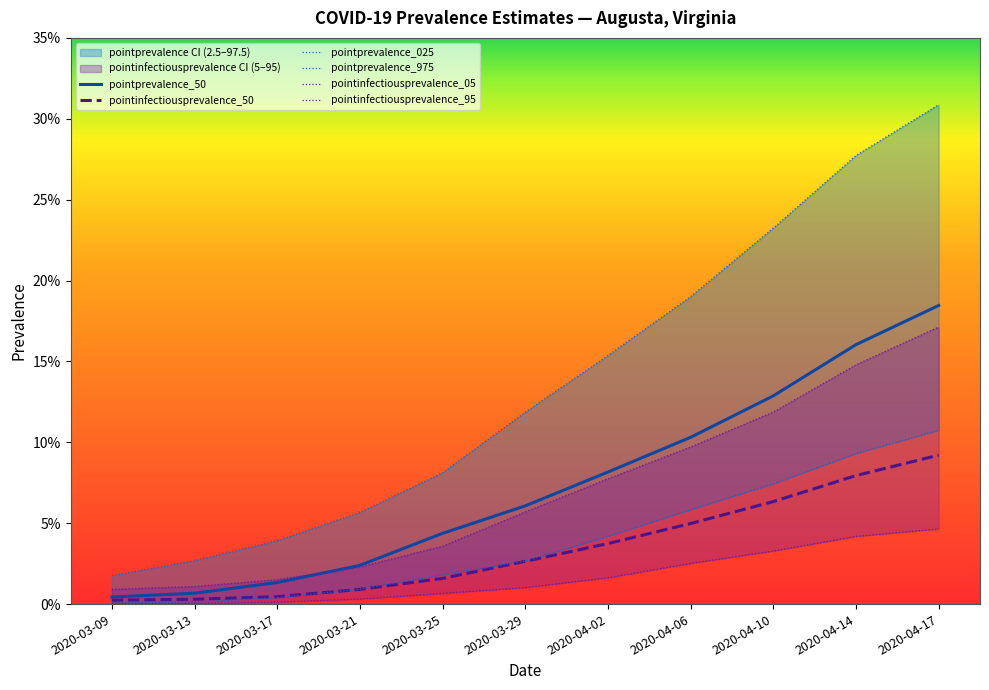

How many data points does each series have?

11